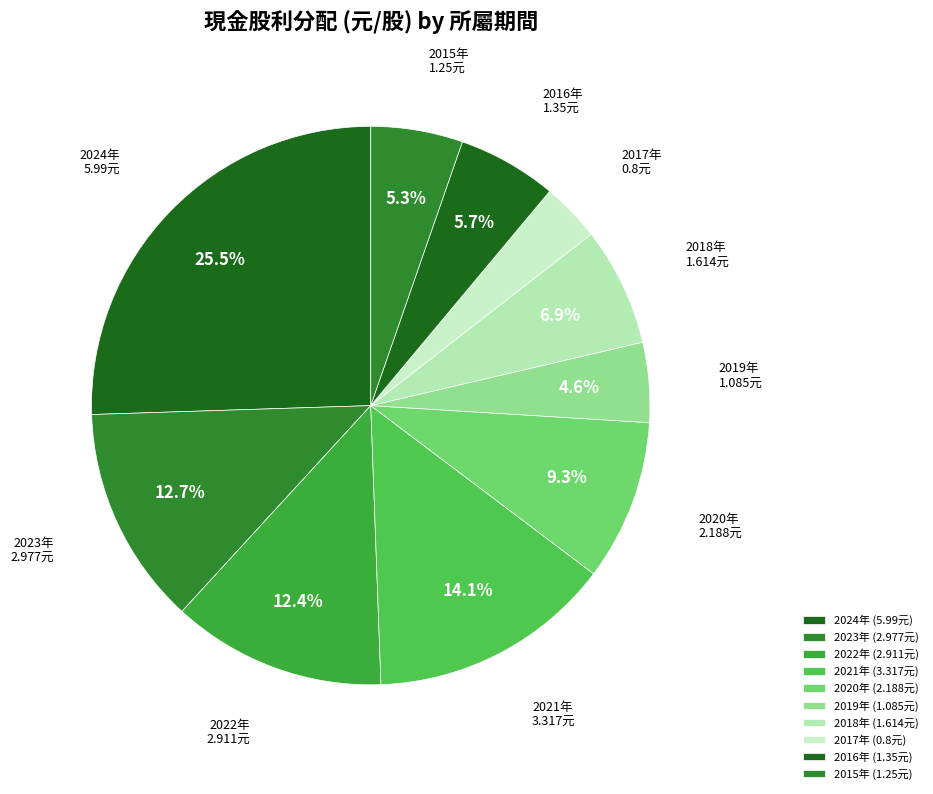

What is the largest slice in the pie chart?

2024